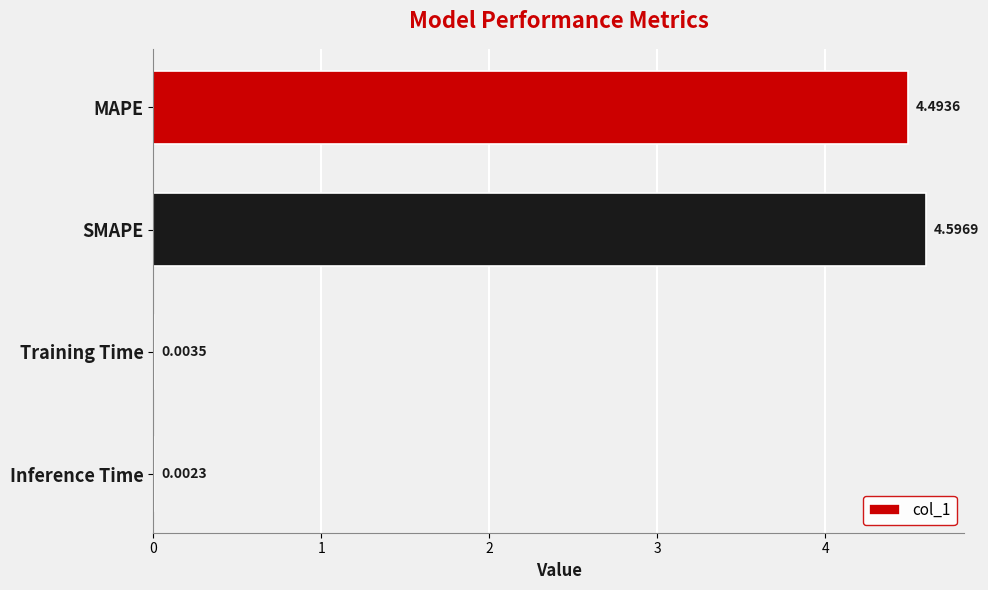

What is the sum of the values at MAPE and SMAPE?

9.1